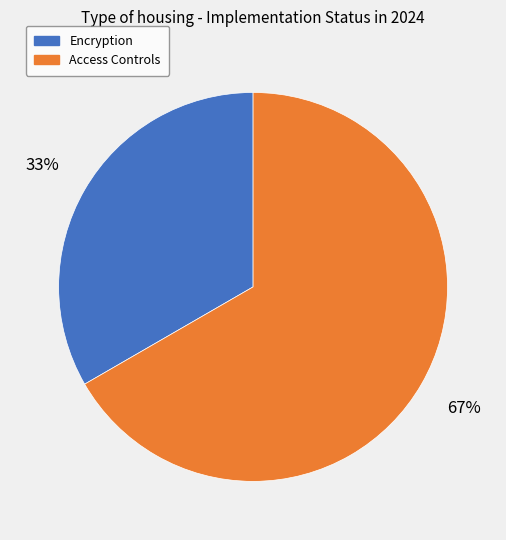

Is Encryption the majority of the pie?

No